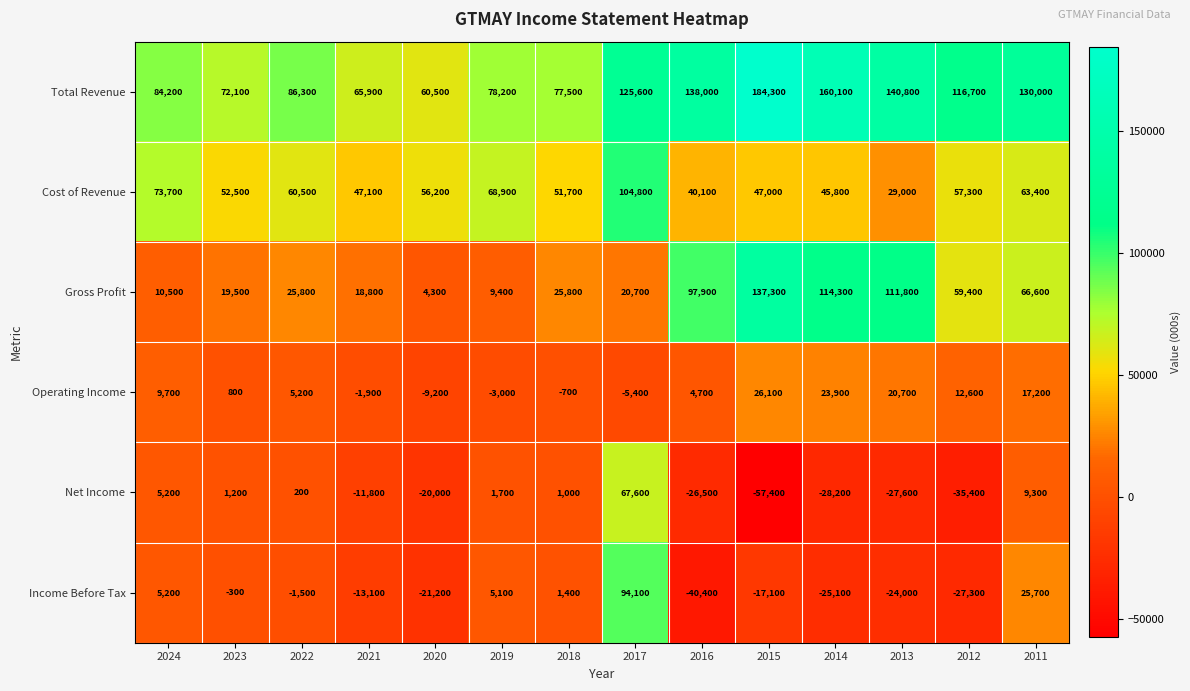

Rank the series at 2013 from lowest to highest value.

Net Income, Income Before Tax, Operating Income, Cost of Revenue, Gross Profit, Total Revenue